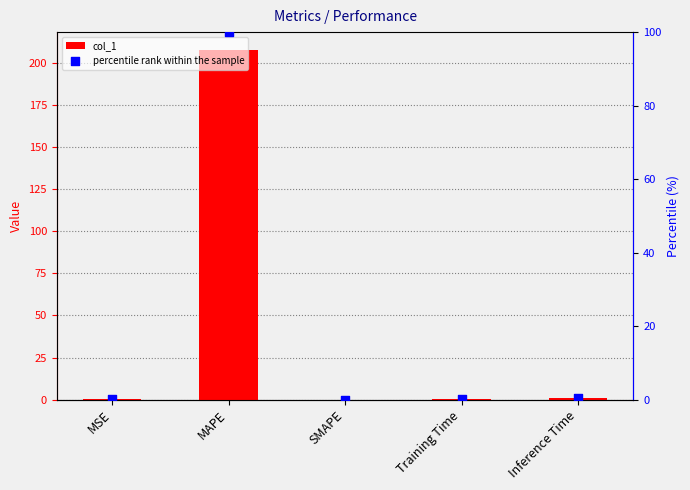

What are all the series names shown in the legend?

col_1, percentile rank within the sample